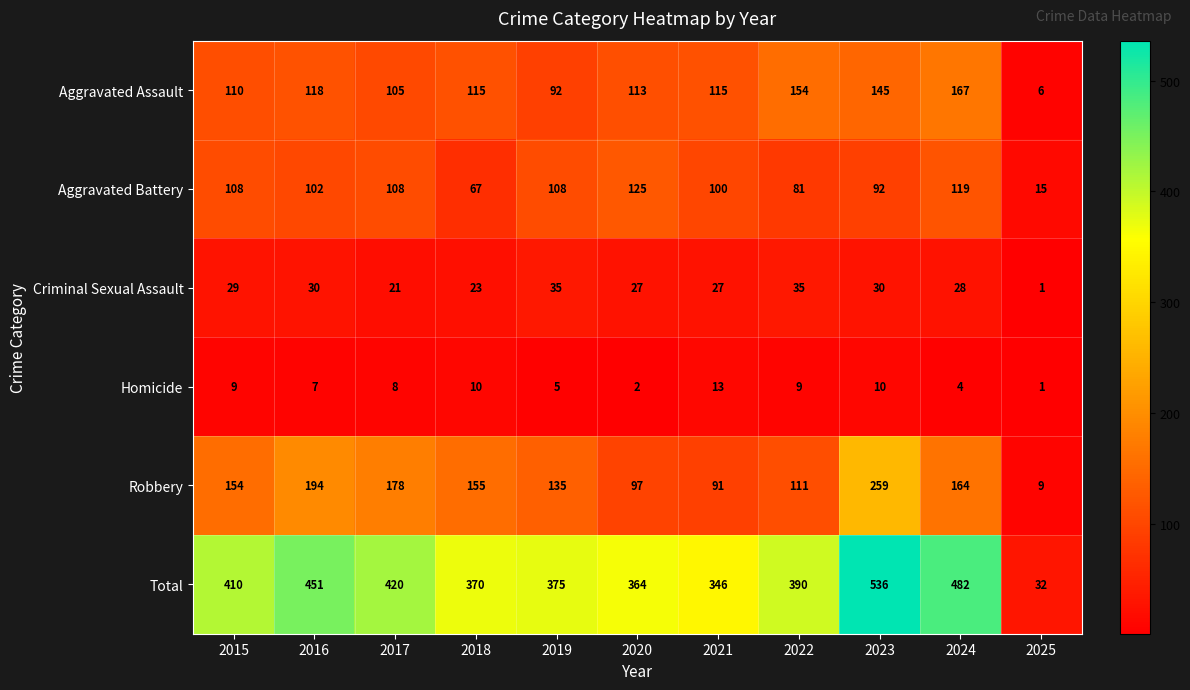

At how many categories does at least one series exceed 279?

10